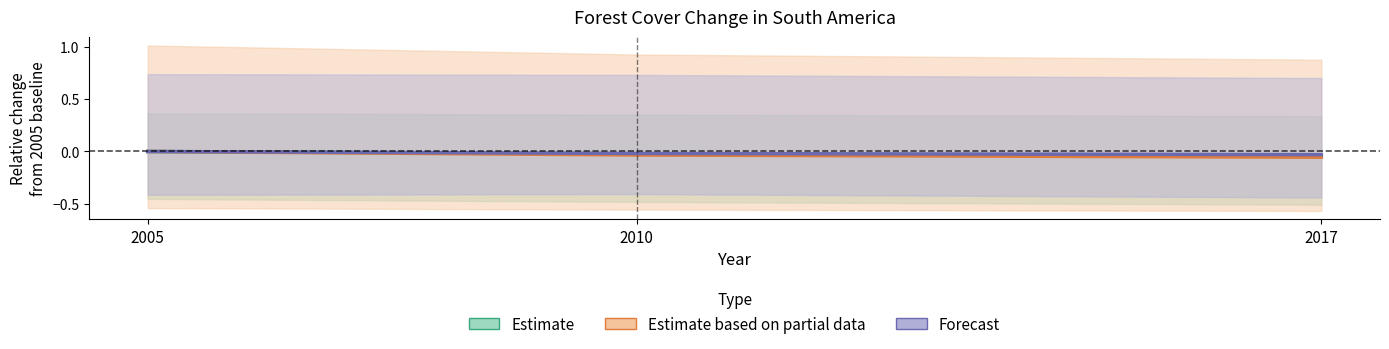

What is the sum of all Estimate based on partial data values?

-0.1